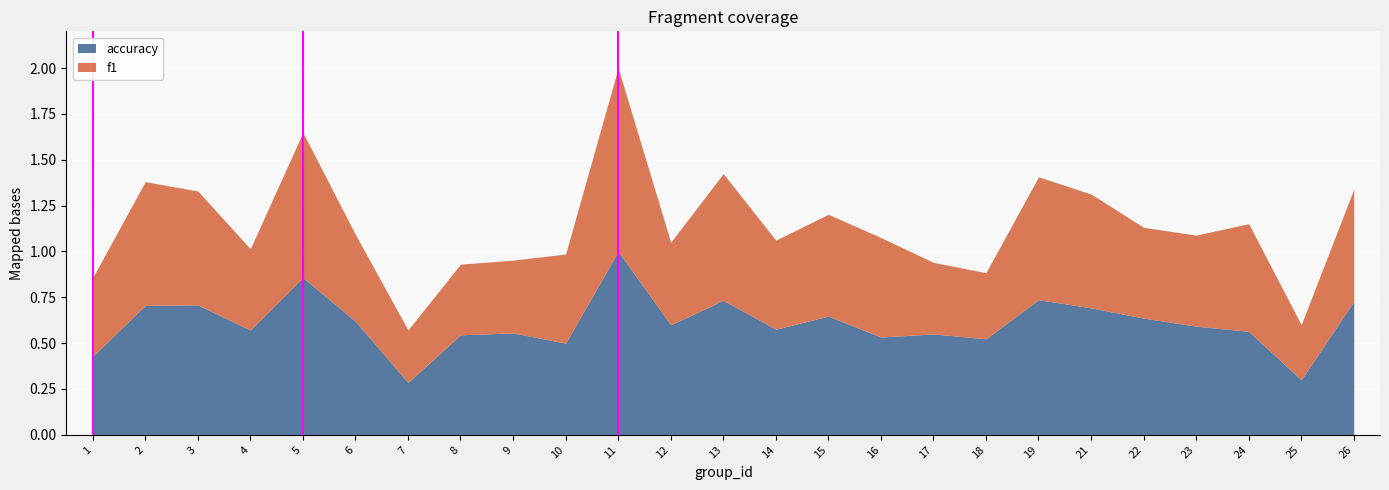

How many accuracy values are between 0 and 1?

25